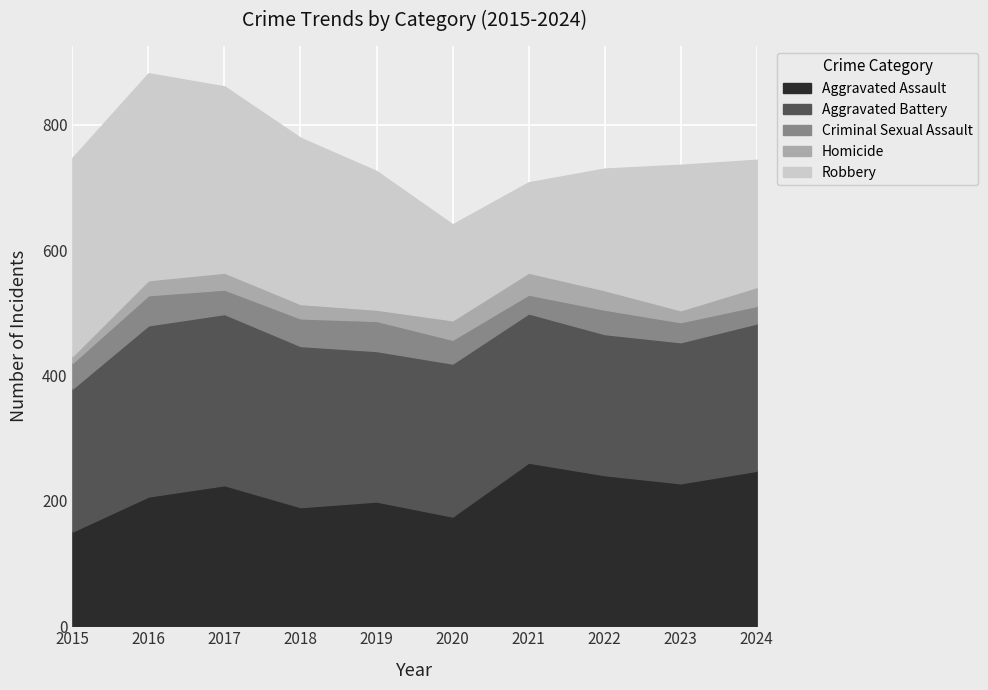

What is the spread (max minus min) of values at 2016?

306